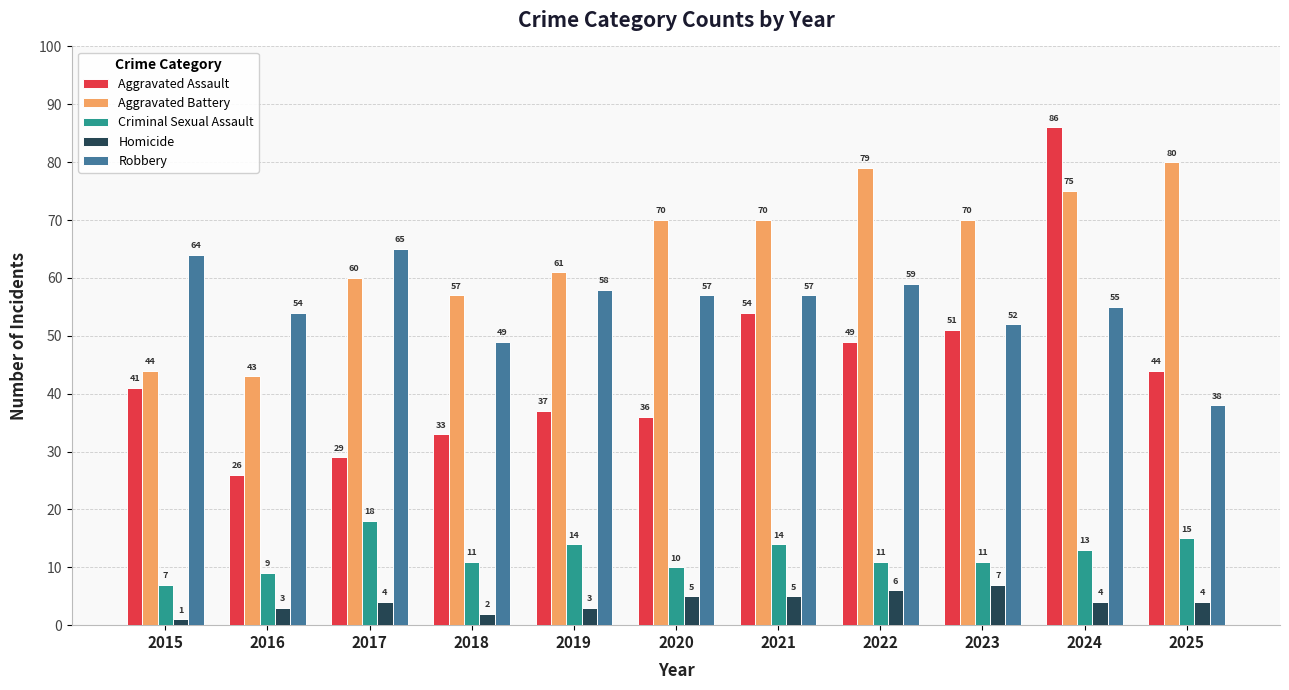

How many groups of bars are there?

11